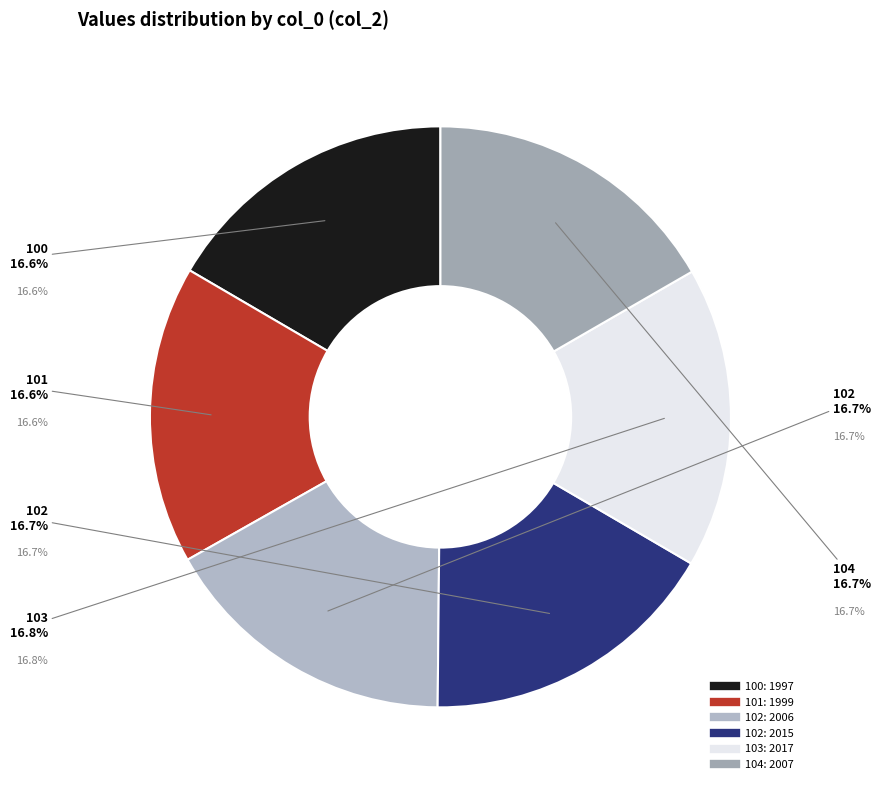

Which category has the smallest portion of the pie?

100